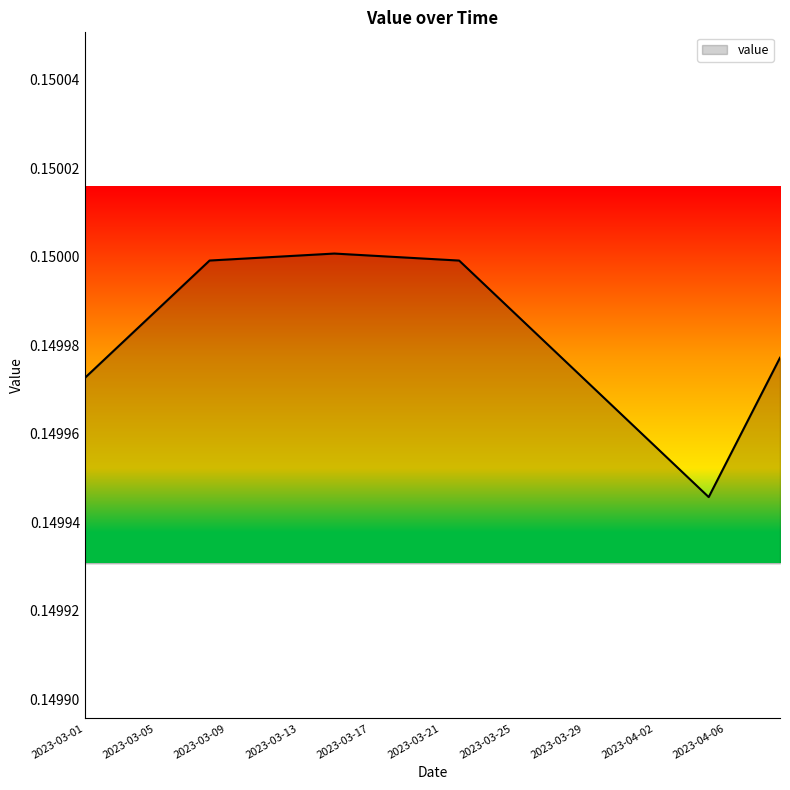

What is the label of the 13th point from the left?

2023-03-13